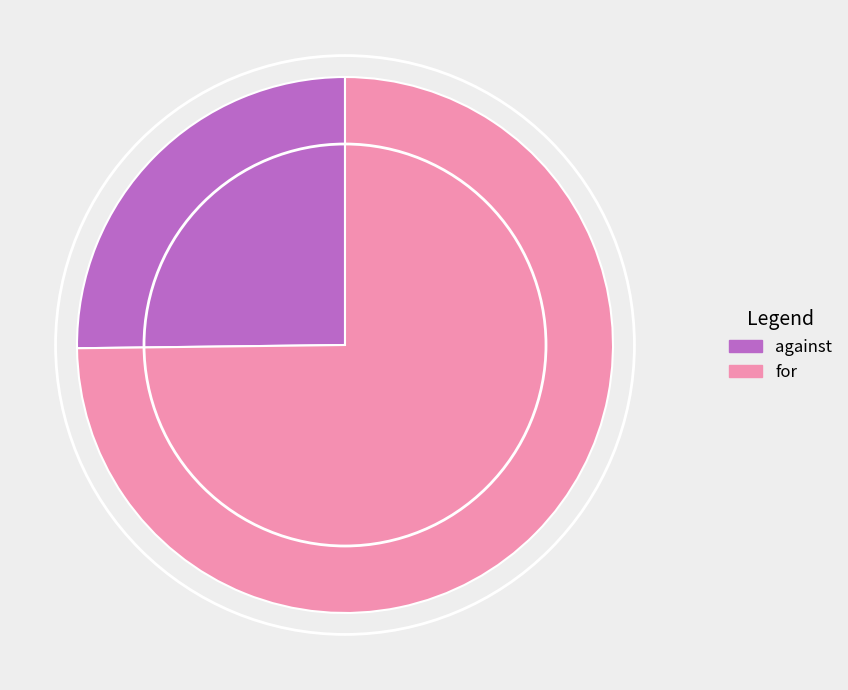

The against slice represents 17% of the pie. True or false?

False